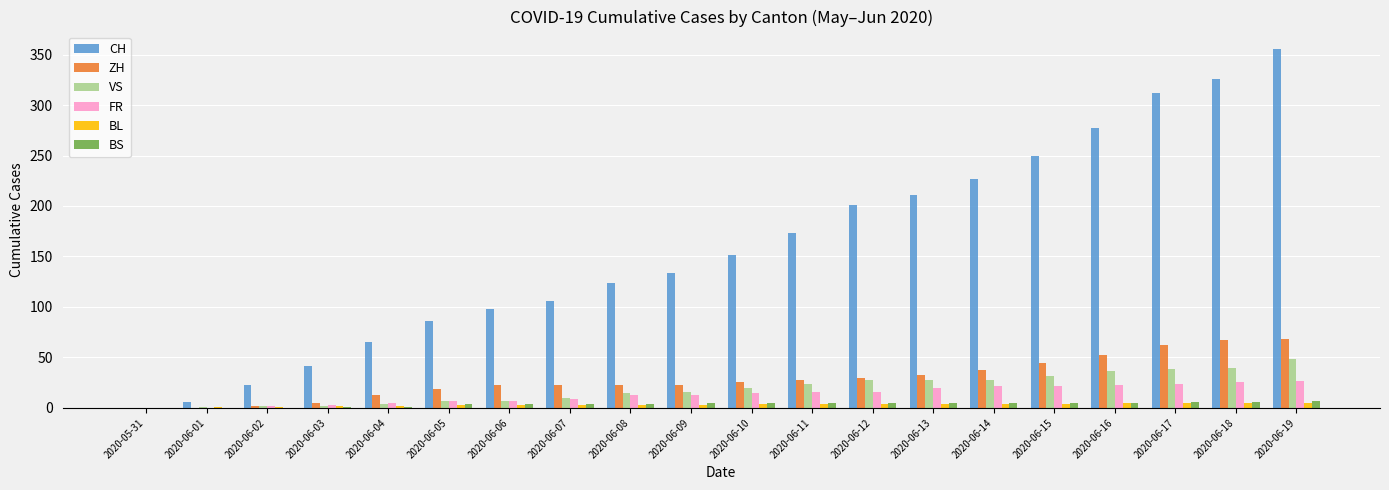

Which series has the largest total across all categories?

CH